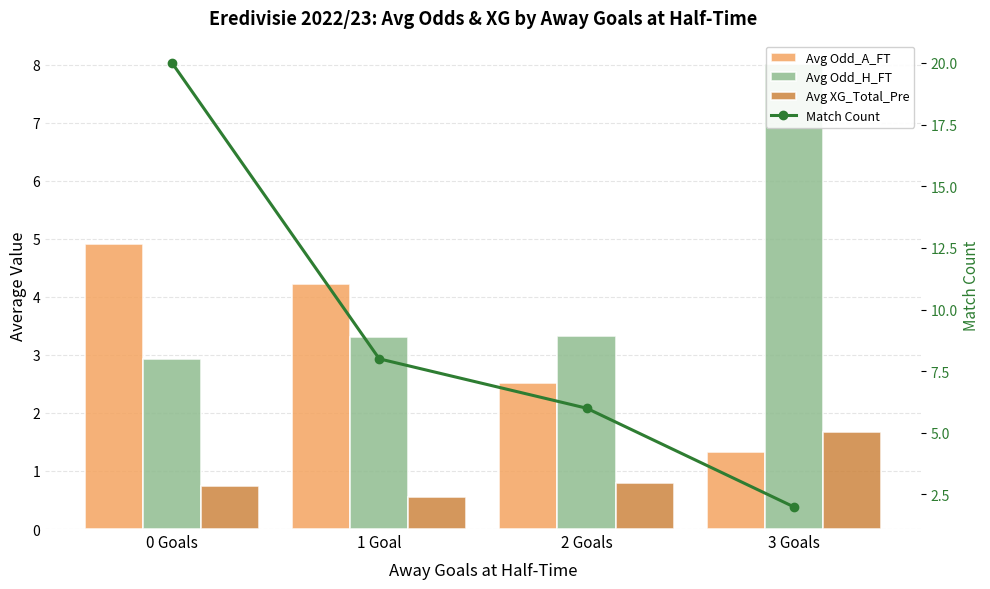

What is the spread (max minus min) of values at 1 Goal?

7.4